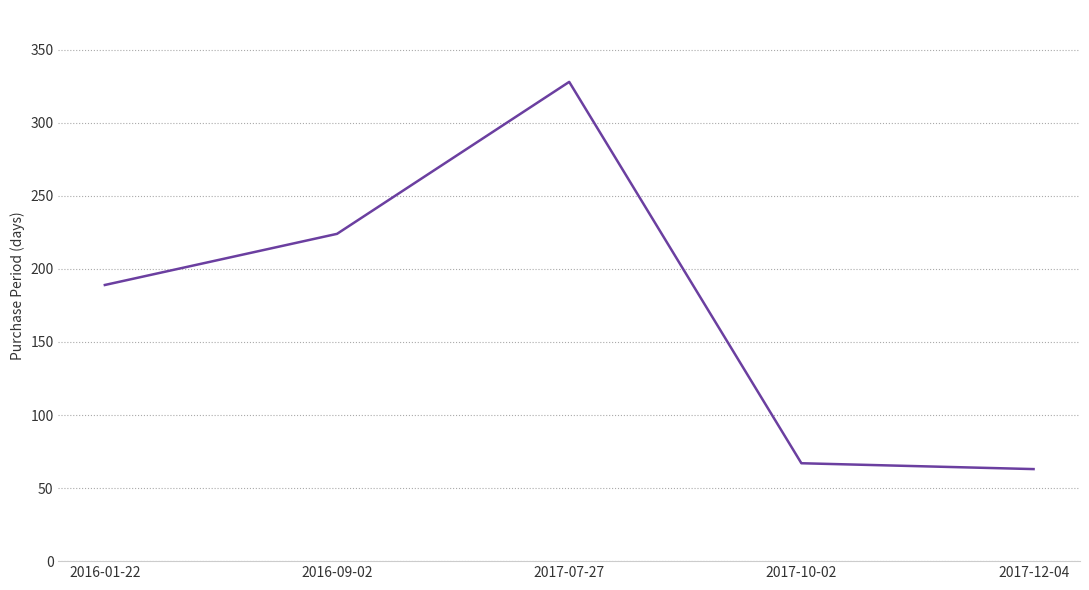

What is the sum of the values at 2017-07-27 and 2017-12-04?

391